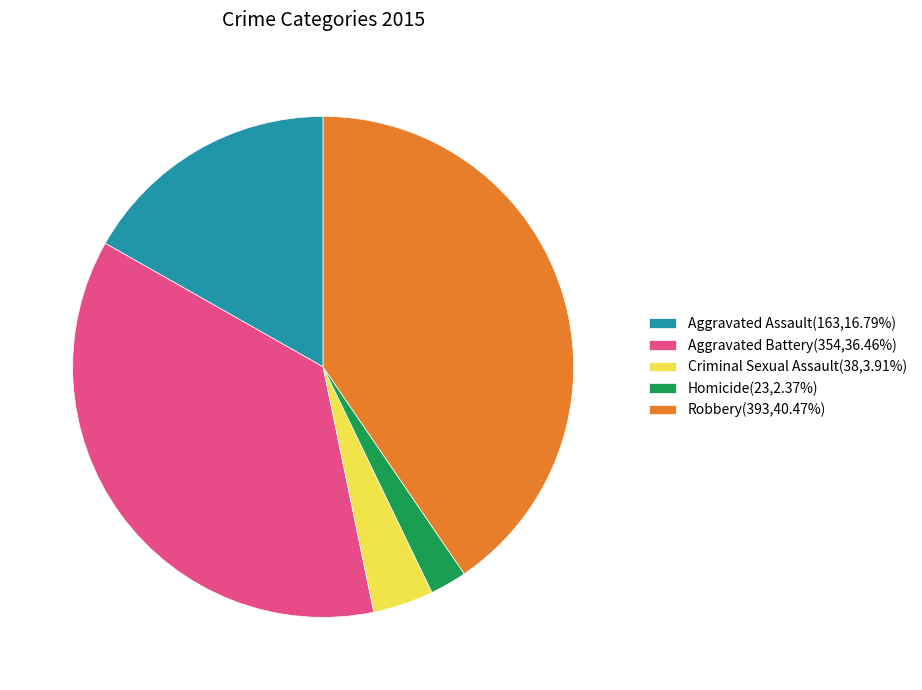

Rank the categories by value from highest to lowest.

Robbery, Aggravated Battery, Aggravated Assault, Criminal Sexual Assault, Homicide